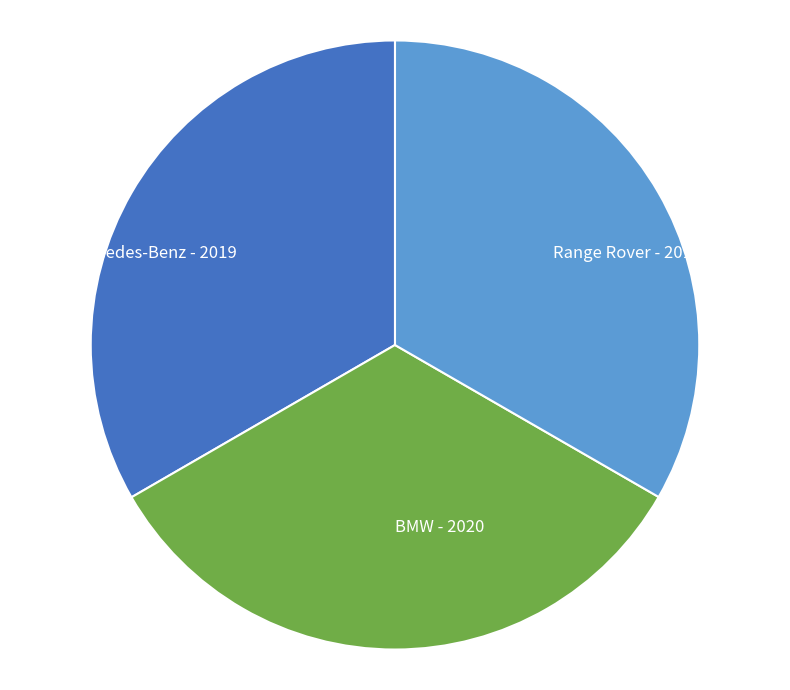

What is the ratio of the value at Mercedes-Benz - 2019 to the value at BMW - 2020?

1.0